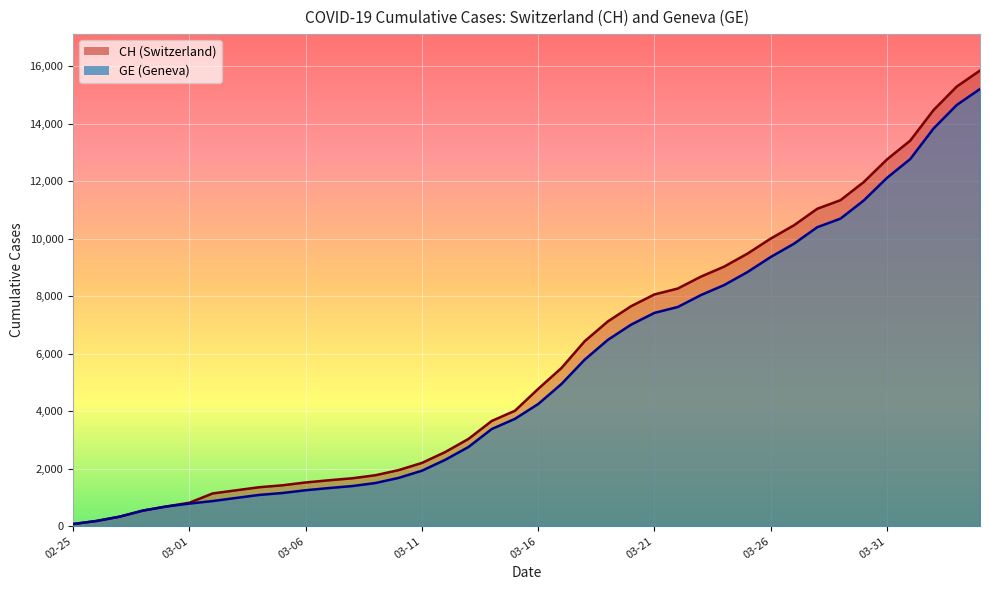

What is the greatest value displayed?

15850